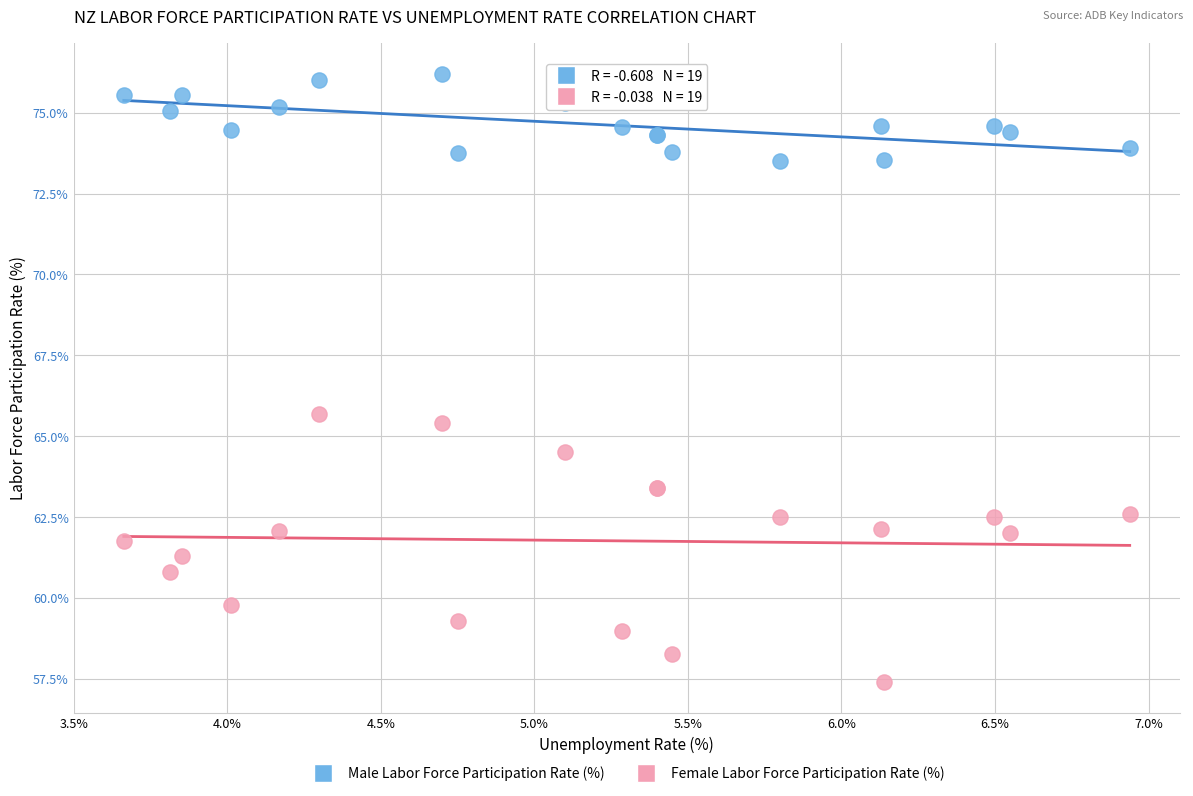

Across all series, what Y value is closest to 66?

65.7